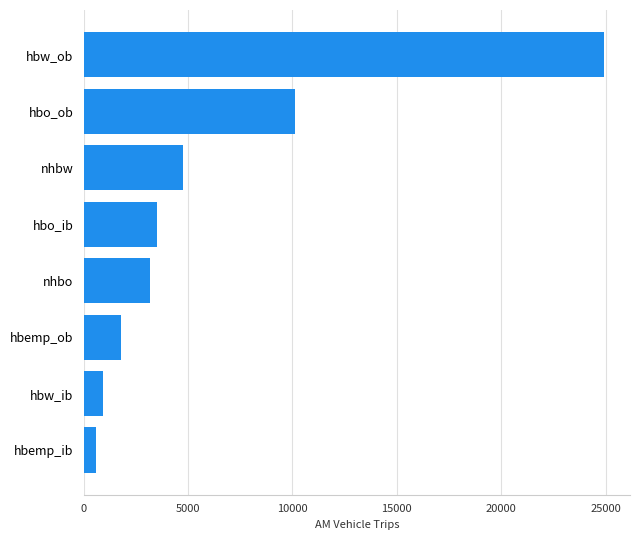

Rank the categories by value from highest to lowest.

hbw_ob, hbo_ob, nhbw, hbo_ib, nhbo, hbemp_ob, hbw_ib, hbemp_ib